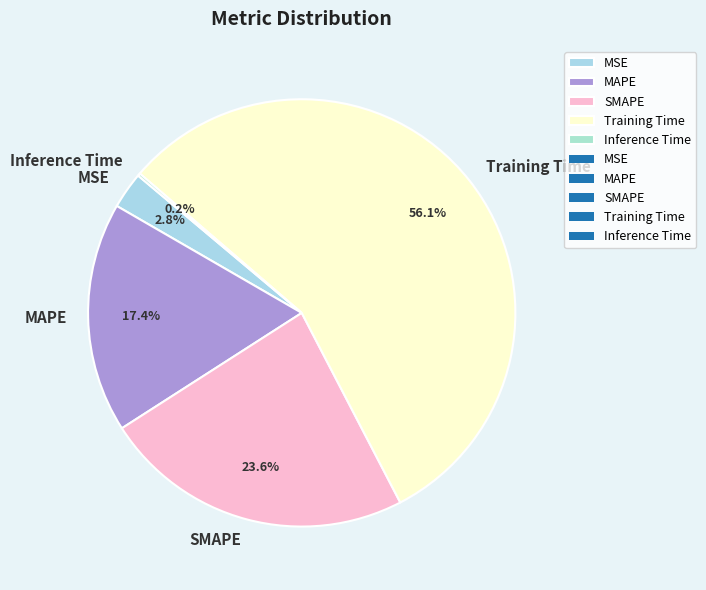

Combined, do MAPE and Training Time account for over 50%?

Yes